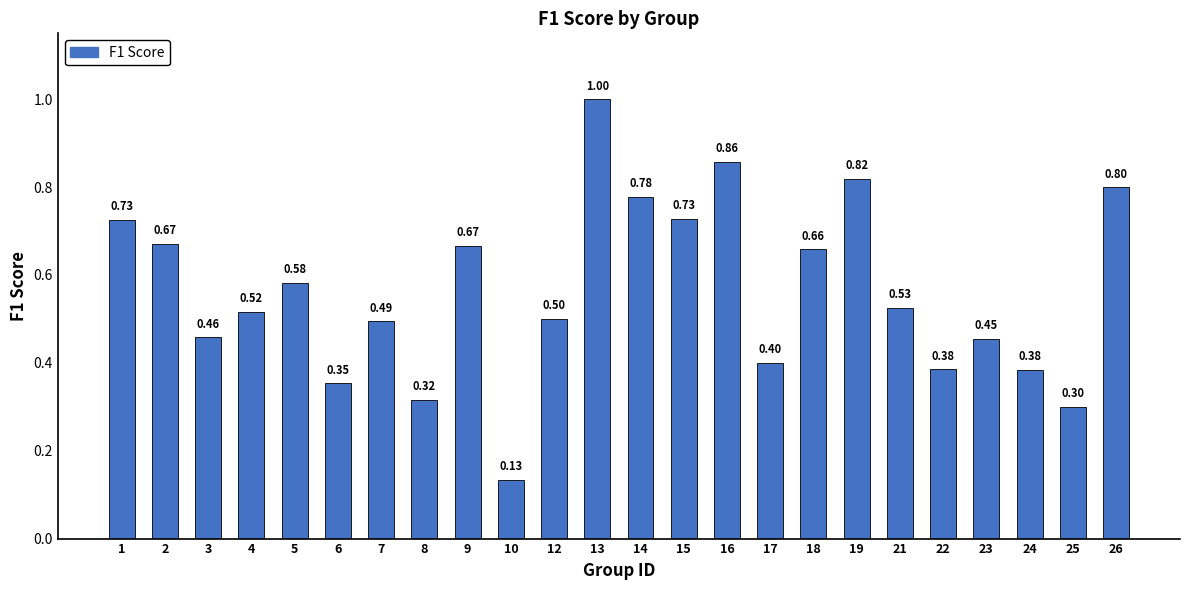

What is the change in value from 15 to 22?

-0.3